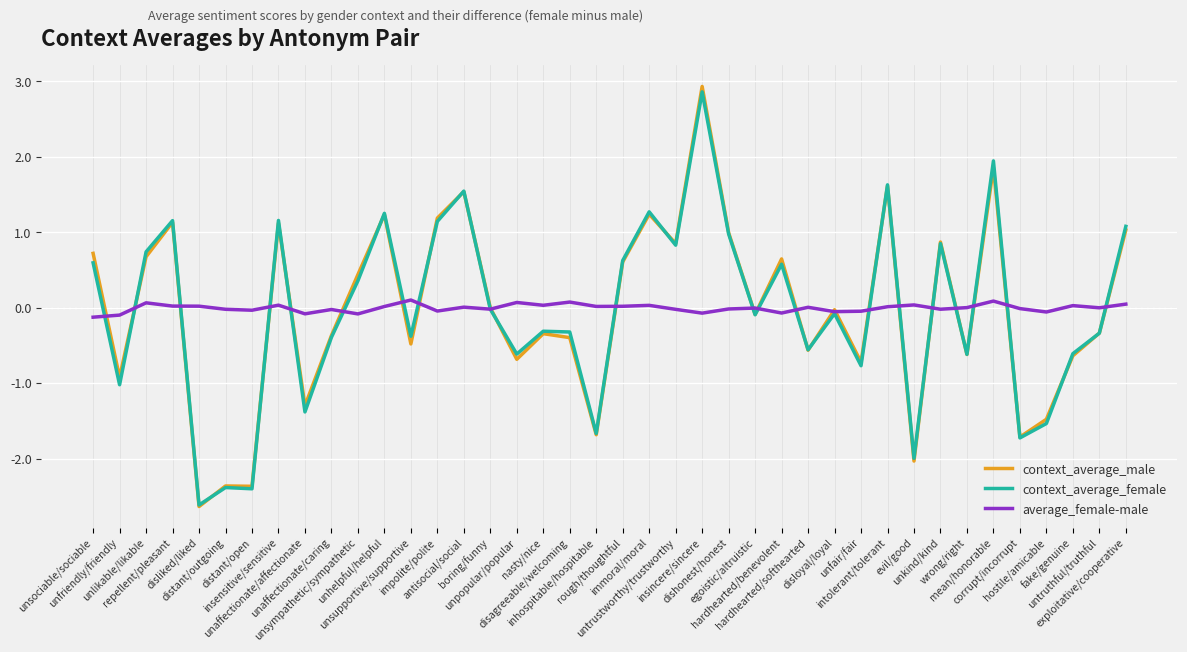

Count the number of data series in this chart.

3